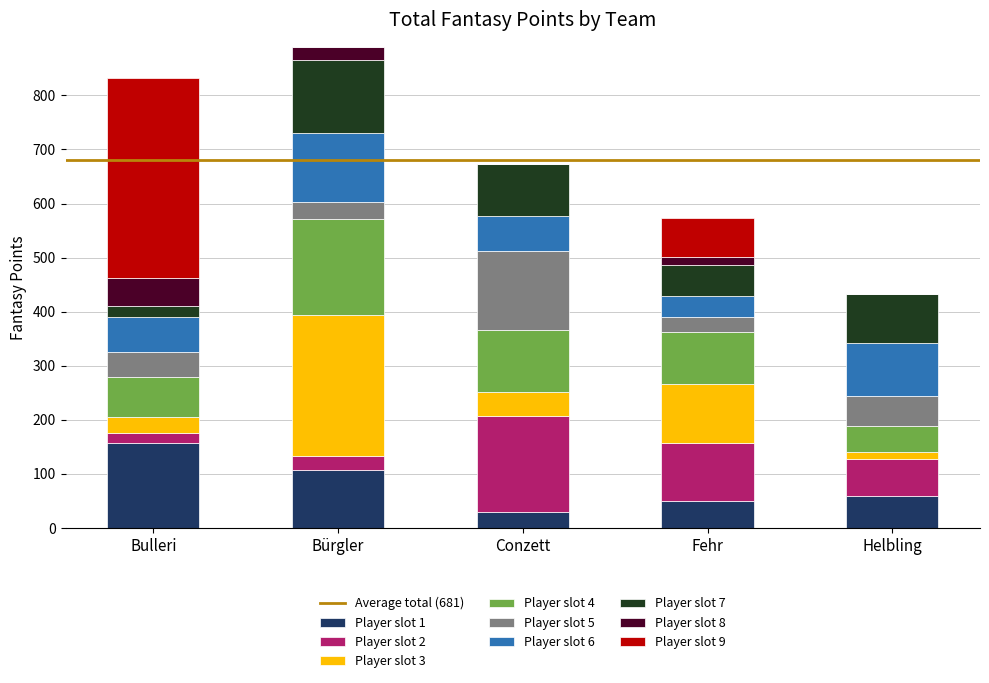

At which label does Player slot 1 reach its peak?

Bulleri